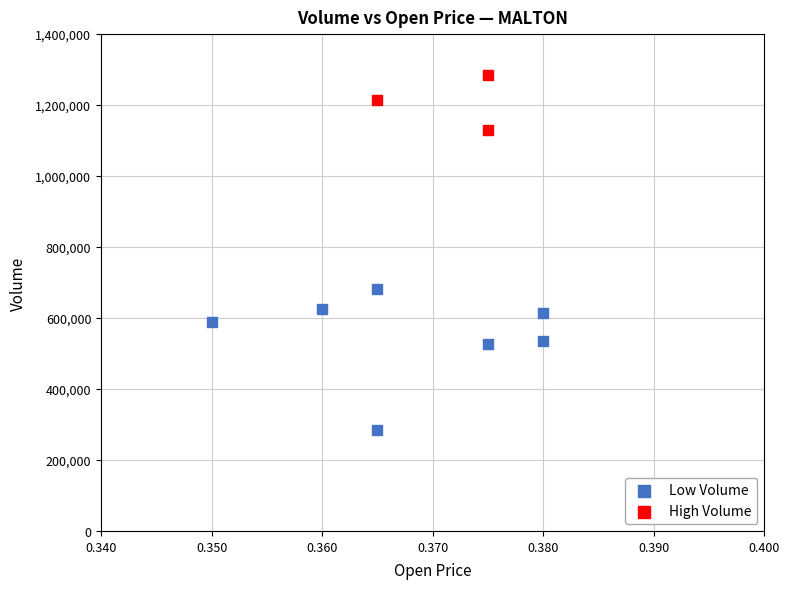

Which series contains the highest Y value?

High Volume